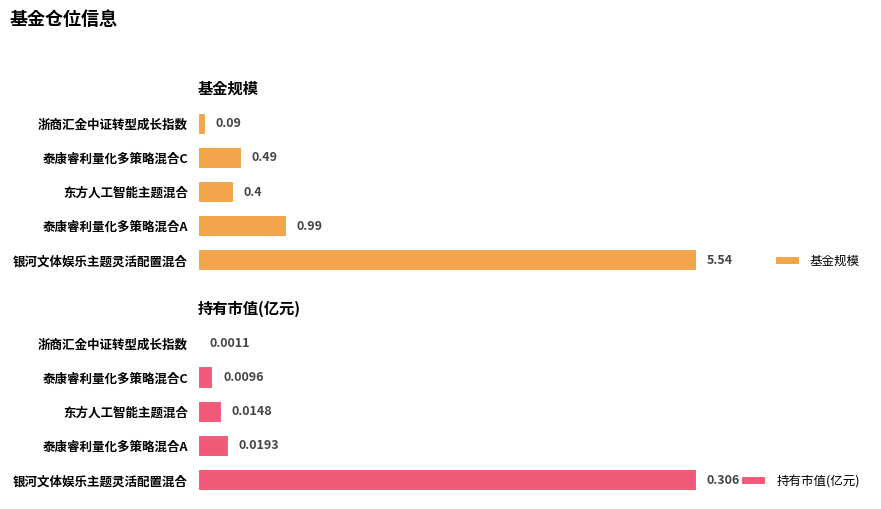

What are all the series names shown in the legend?

基金规模, 持有市值(亿元)